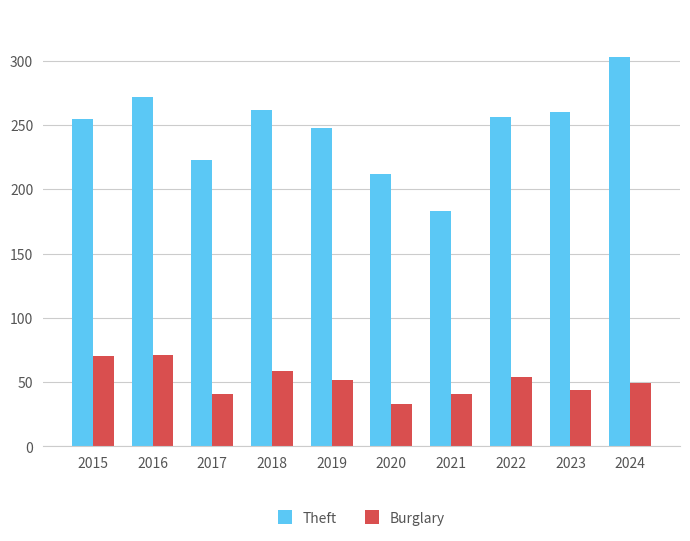

What value does the Burglary series have at 2018, to the nearest 5?

60